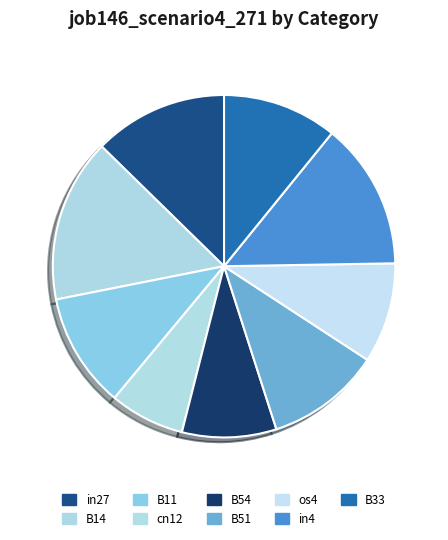

How many slices are in this pie chart?

9